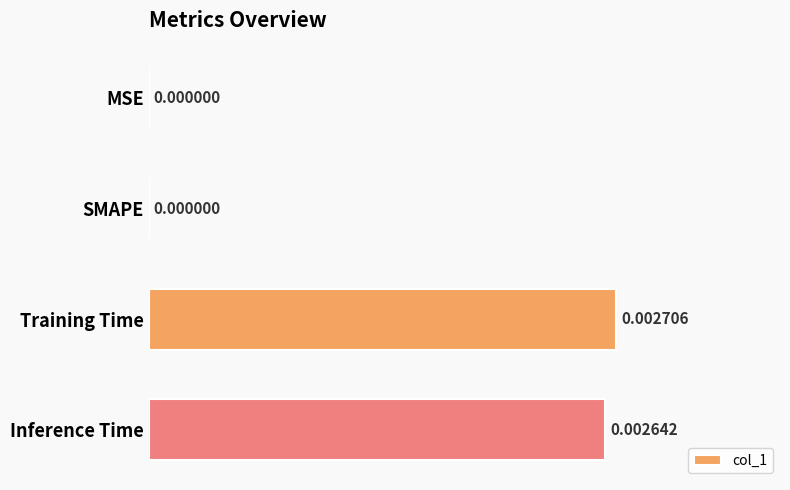

At which category does the chart reach its peak across all series?

Training Time